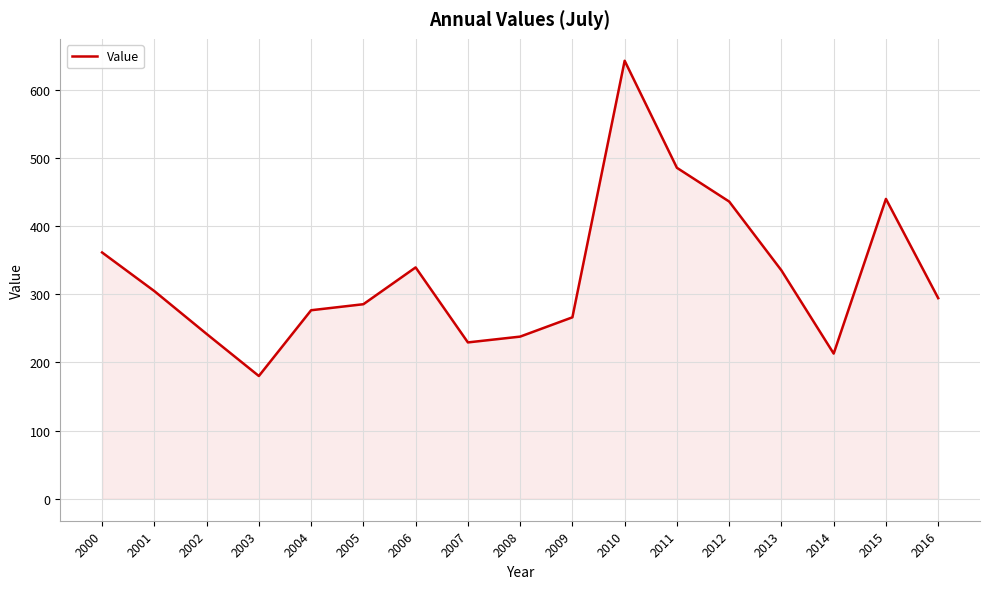

What is the average value?

327.6